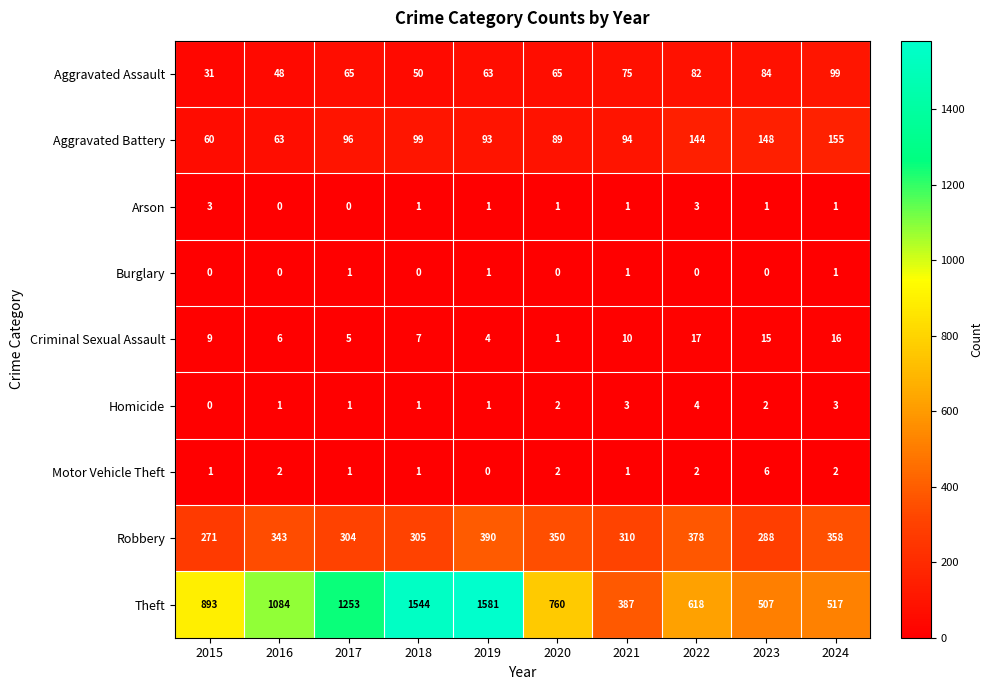

What is the maximum value for Homicide?

4